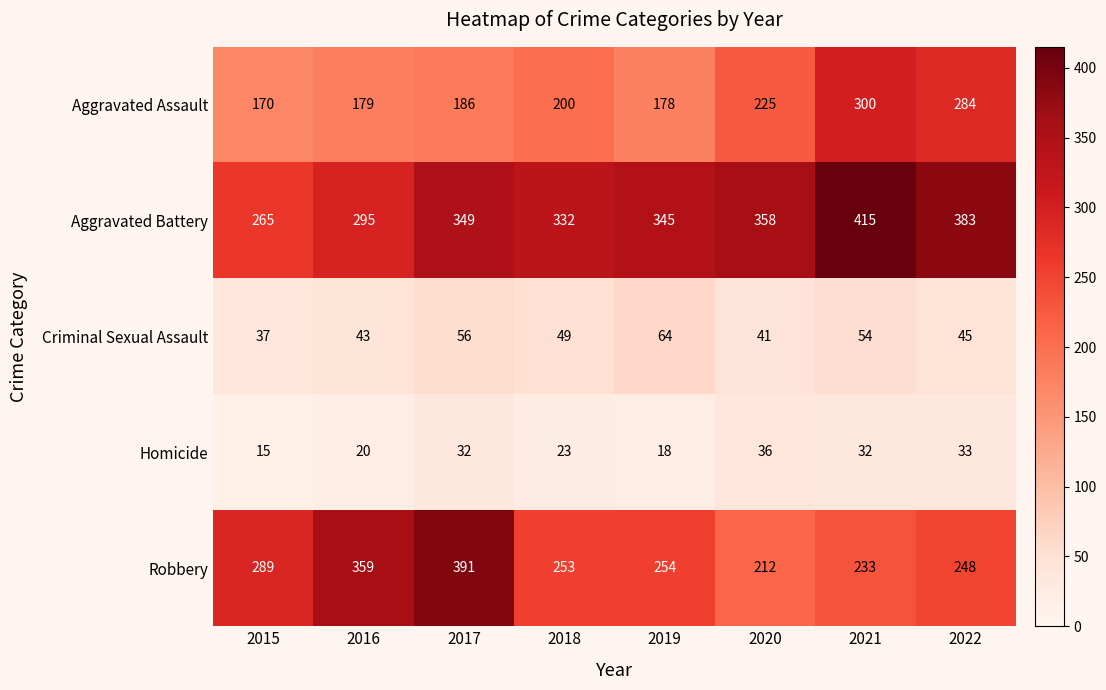

How many distinct data groups are displayed?

5